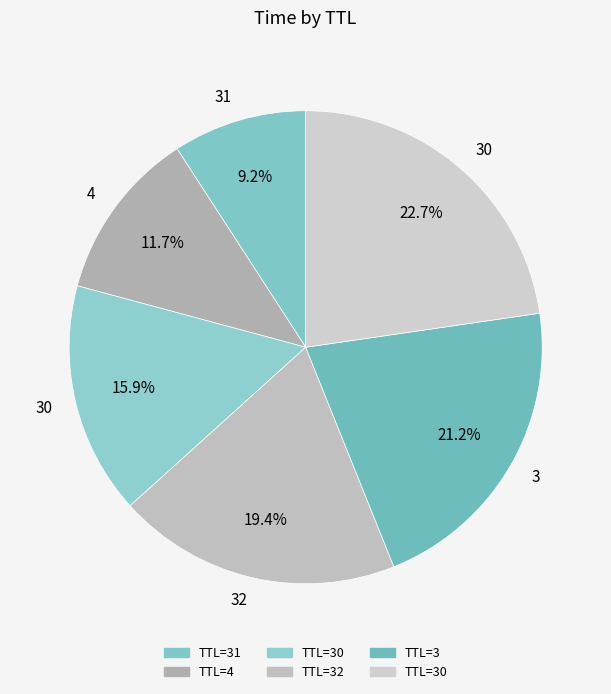

How many segments does this pie chart have?

6